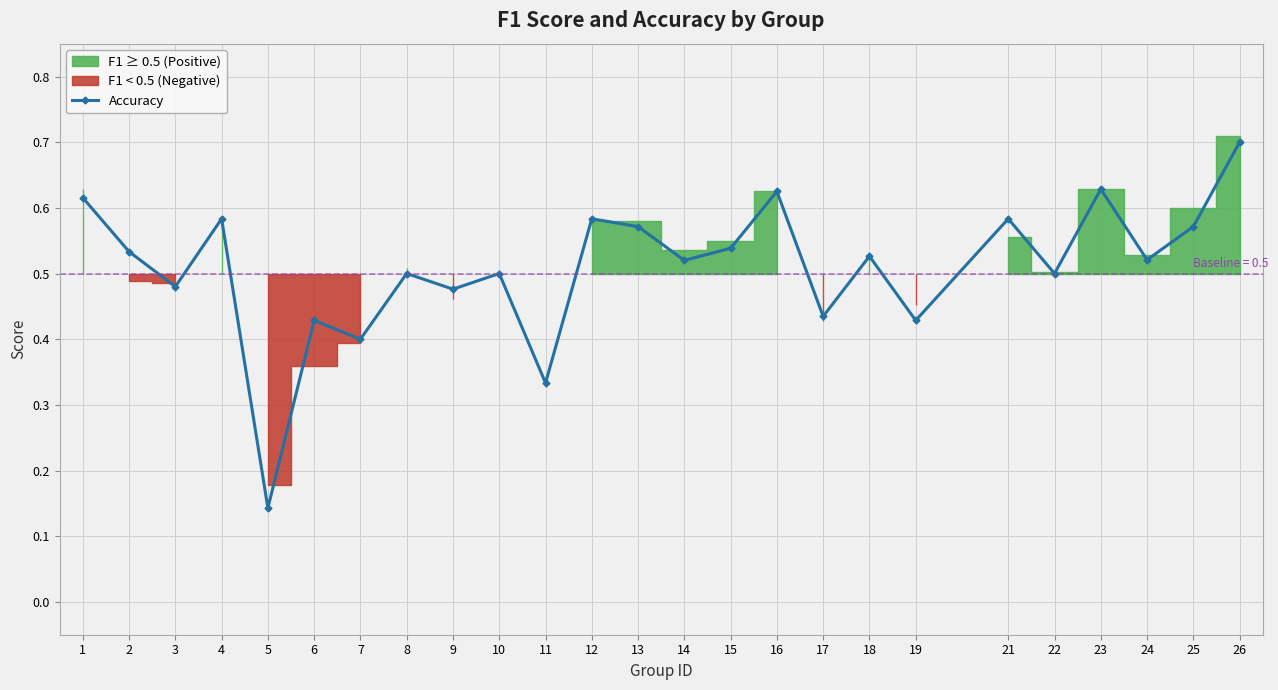

At which category does the chart reach its minimum across all series?

5